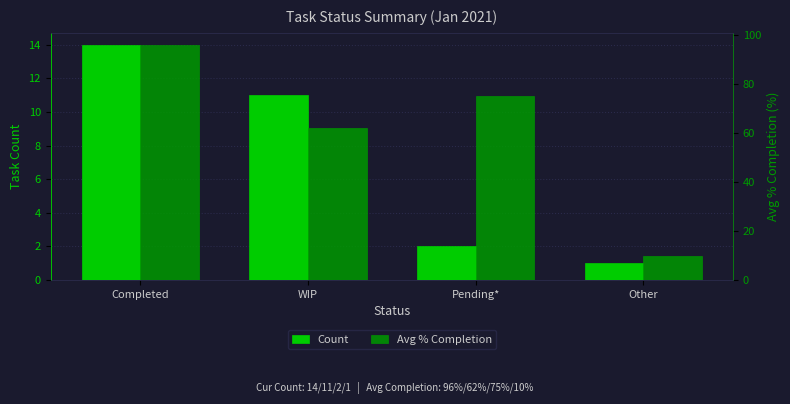

What is the difference between the second highest and minimum values in the Count series?

10